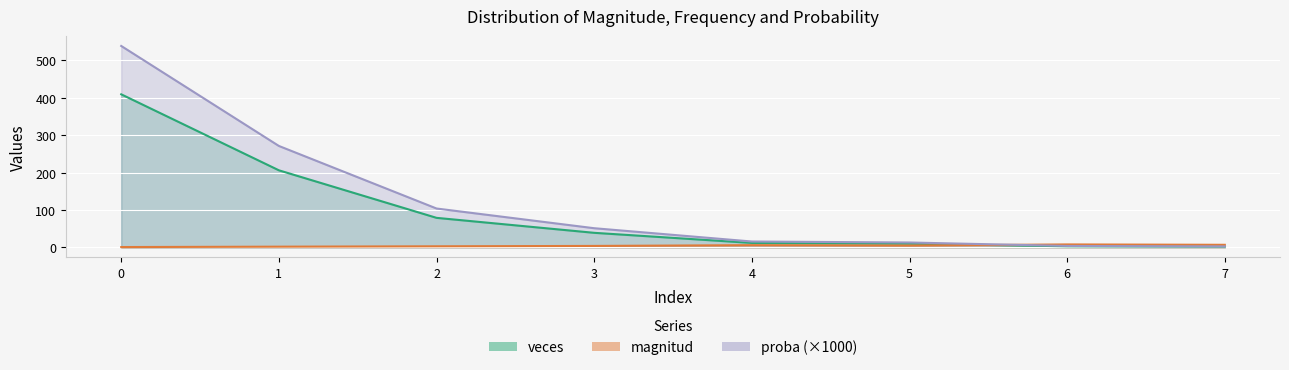

True or false: magnitud and proba cross at least once.

True